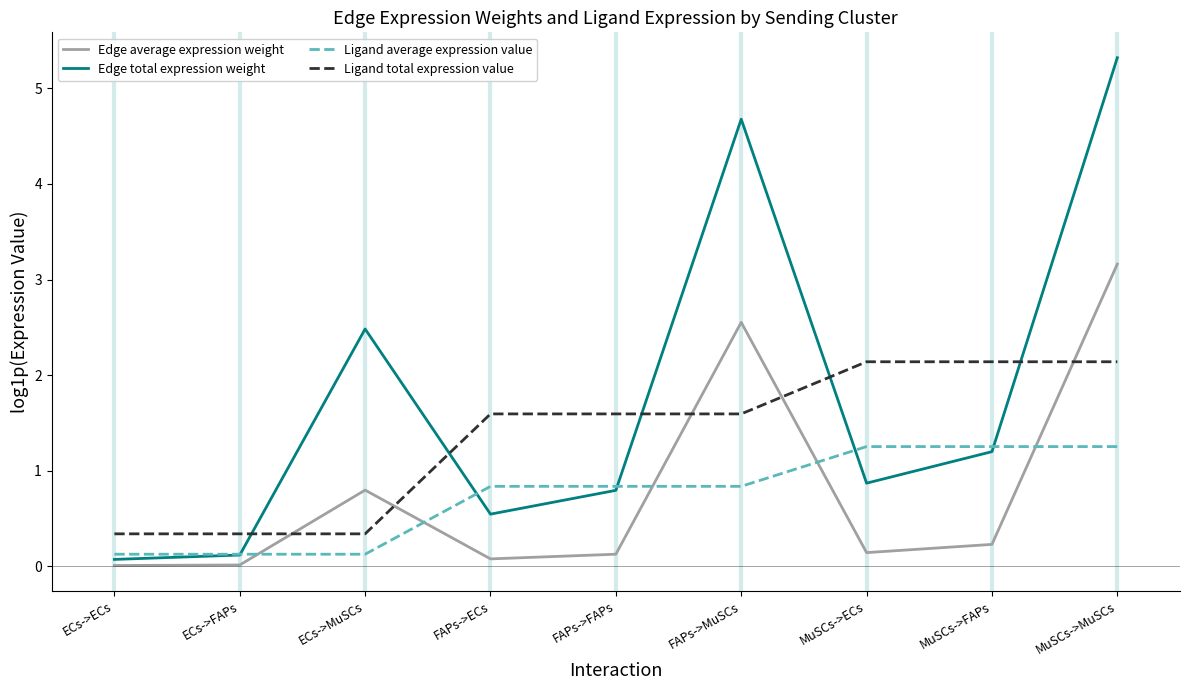

Count the number of categories in the chart.

9